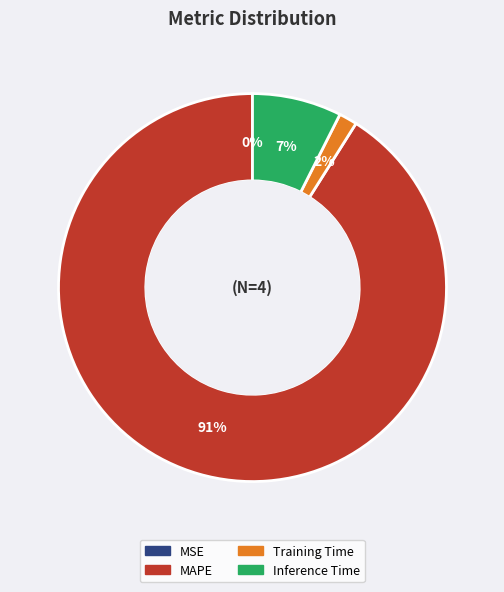

To the nearest percent, what is the difference between the MAPE and Inference Time slice percentages?

84%